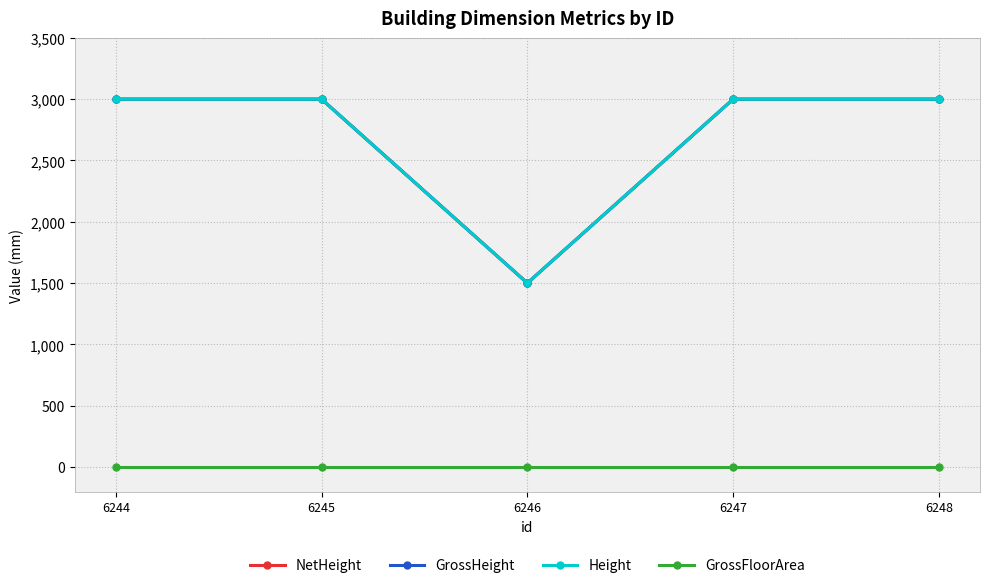

True or false: Height and NetHeight cross at least once.

False